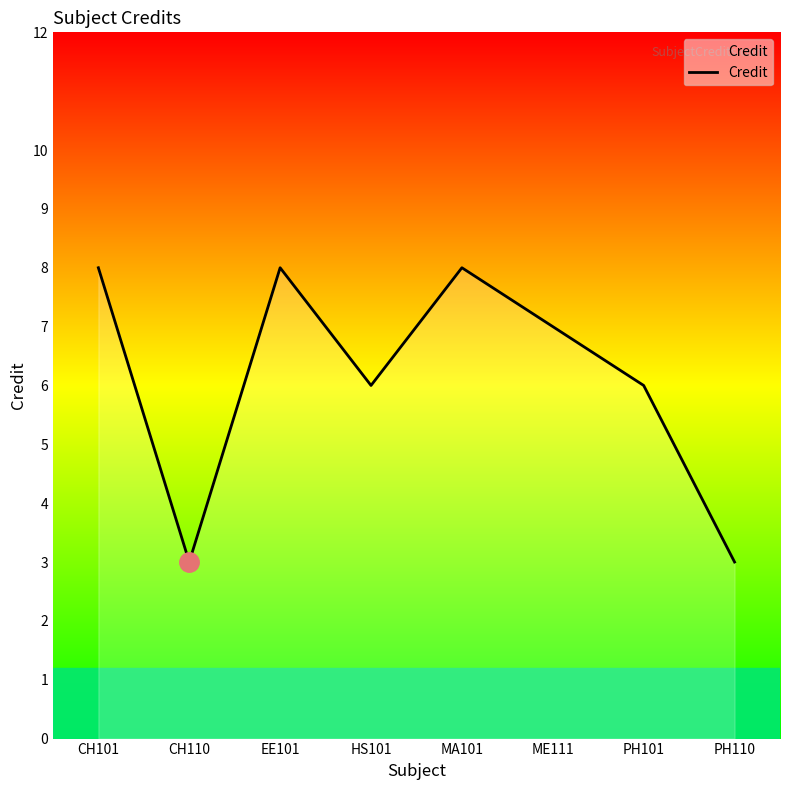

What position from the left is PH101?

7